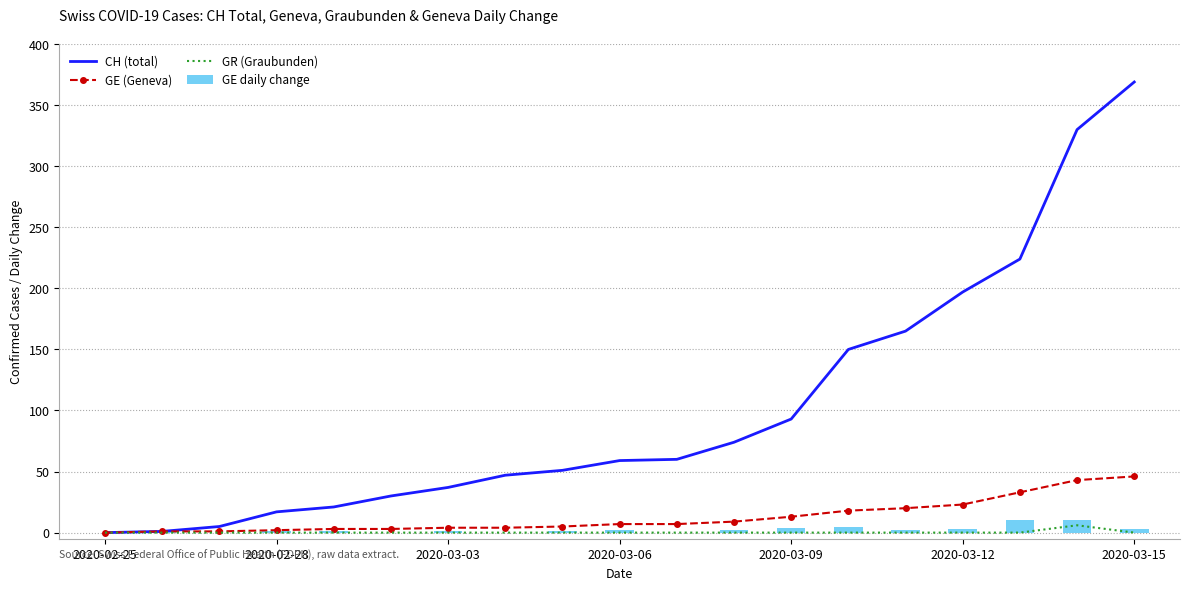

Reading right to left, list all the values displayed in this chart.

CH (total): 369	330	224	197	165	150	93	74	60	59	51	47	37	30	21	17	5	1	0
GE (Geneva): 46	43	33	23	20	18	13	9	7	7	5	4	4	3	3	2	1	1	0
GR (Graubunden): 0	6	0	0	0	0	0	0	0	0	0	0	0	0	0	0	0	0	0
GE daily change: 3	10	10	3	2	5	4	2	0	2	1	0	1	0	1	1	0	1	0